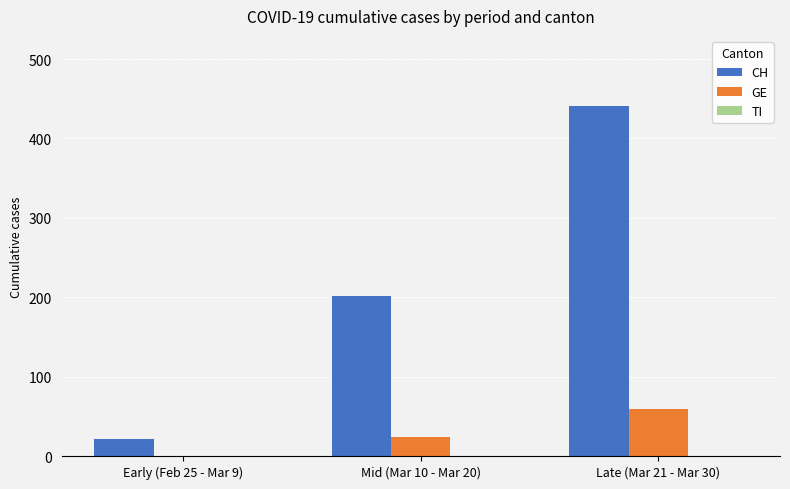

How many groups of bars are there?

3